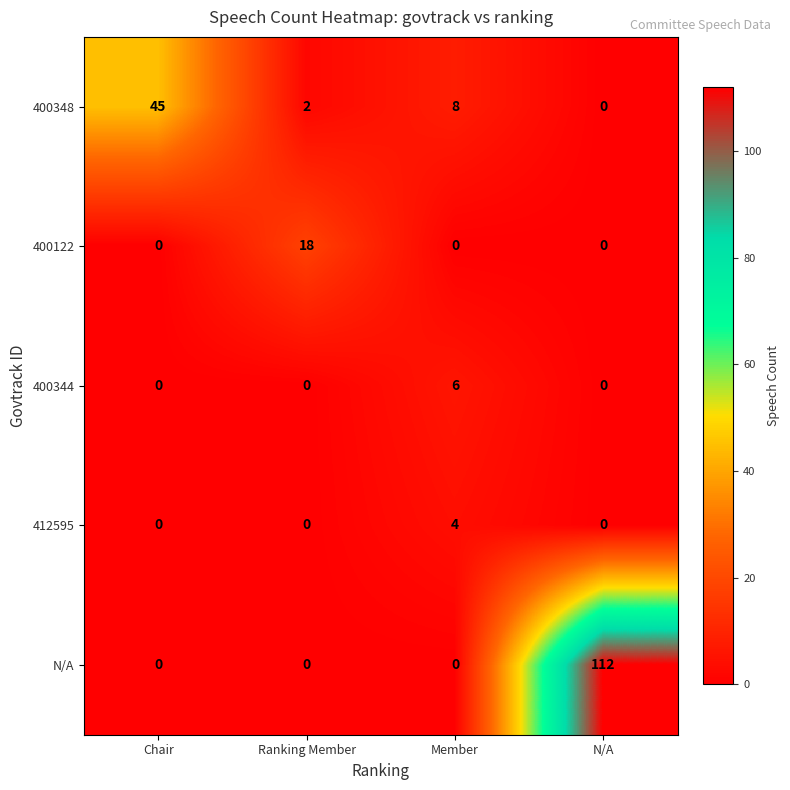

At which label does 400348 reach its minimum?

N/A